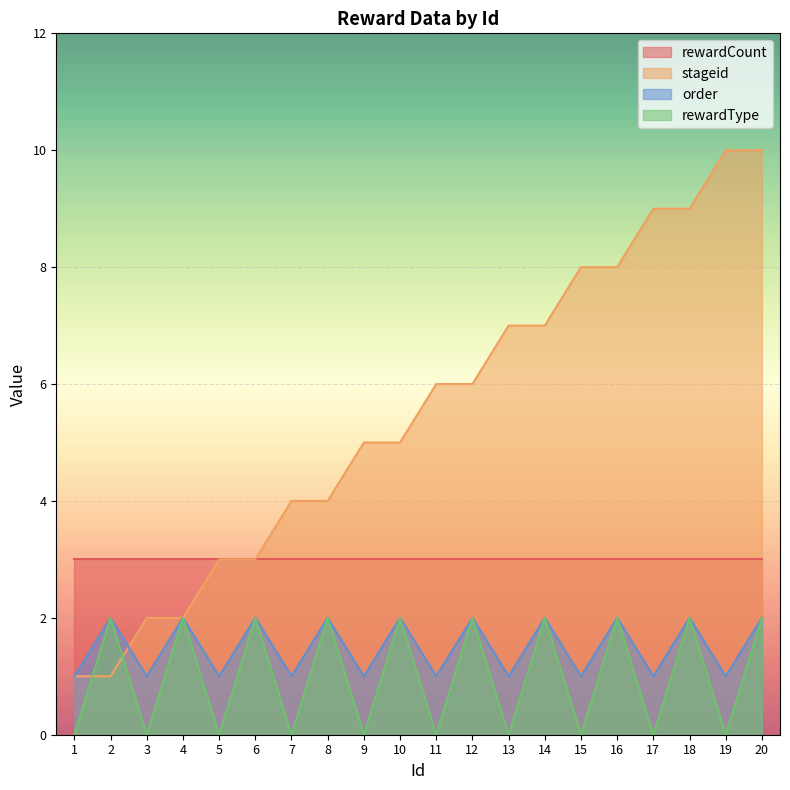

What is the maximum value for order?

2